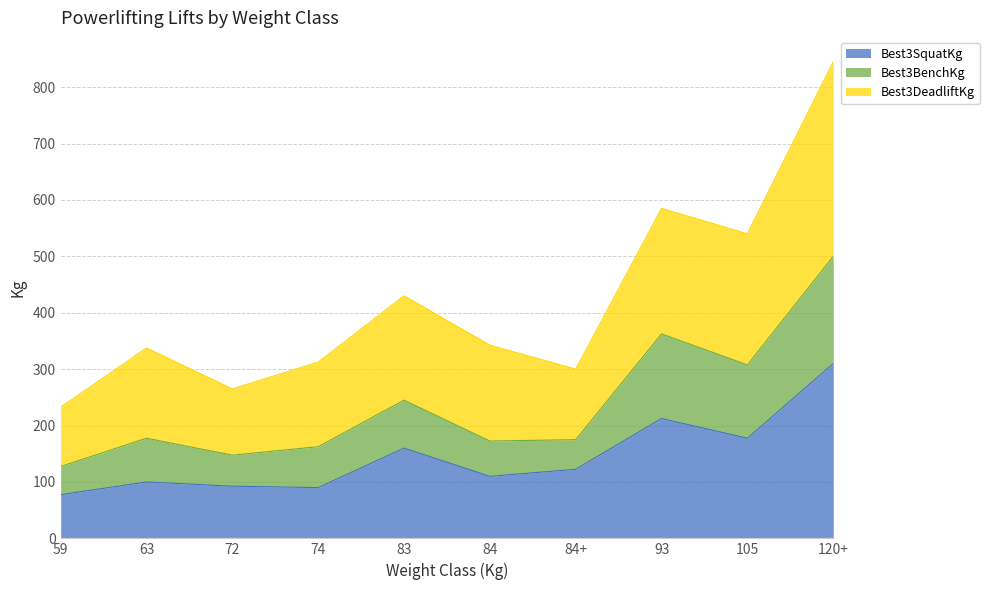

Which series has the largest total across all categories?

Best3DeadliftKg